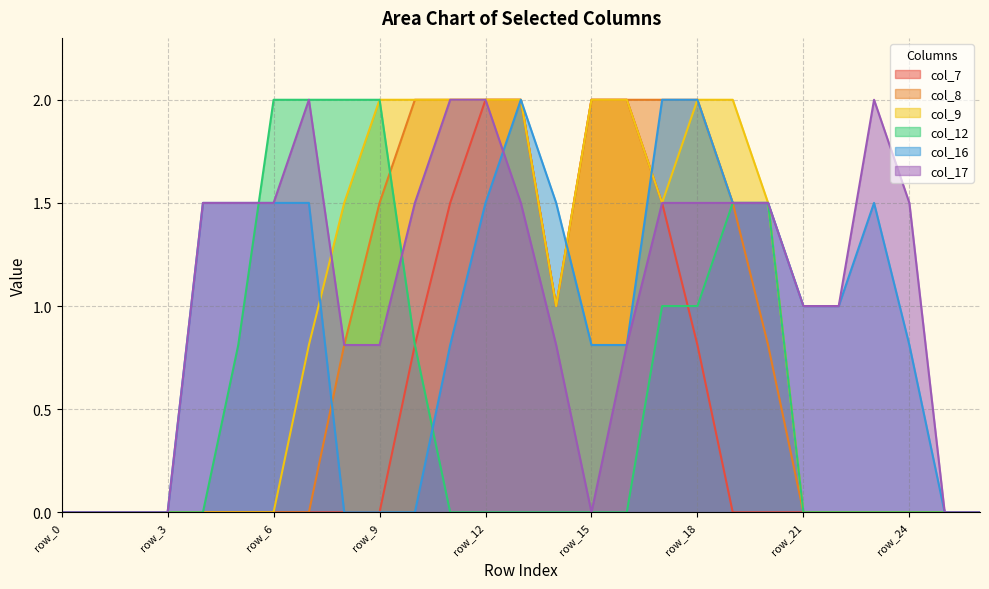

At which category is the sum across all series the highest?

row_12